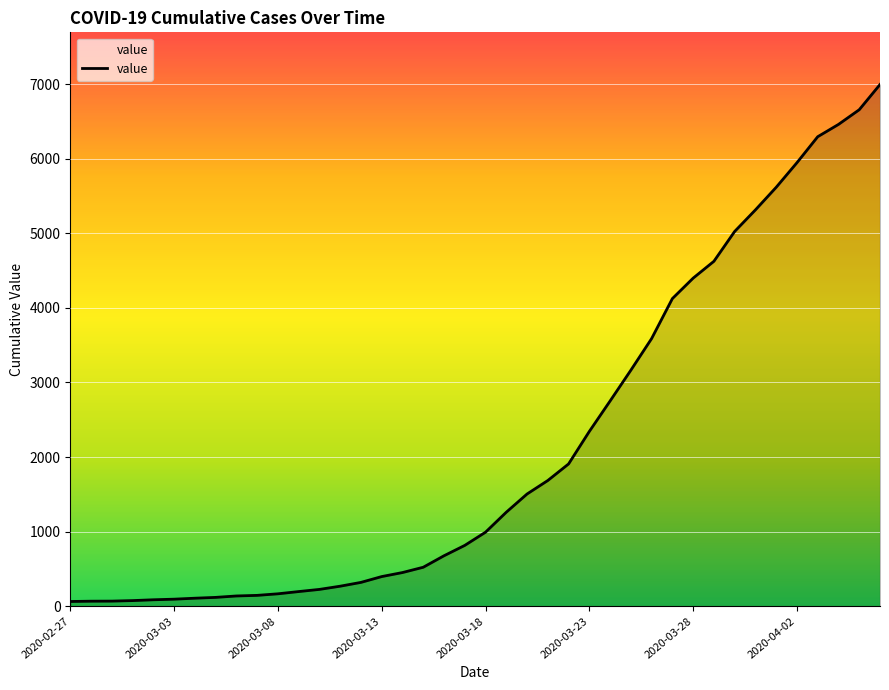

What is the greatest value displayed?

6995